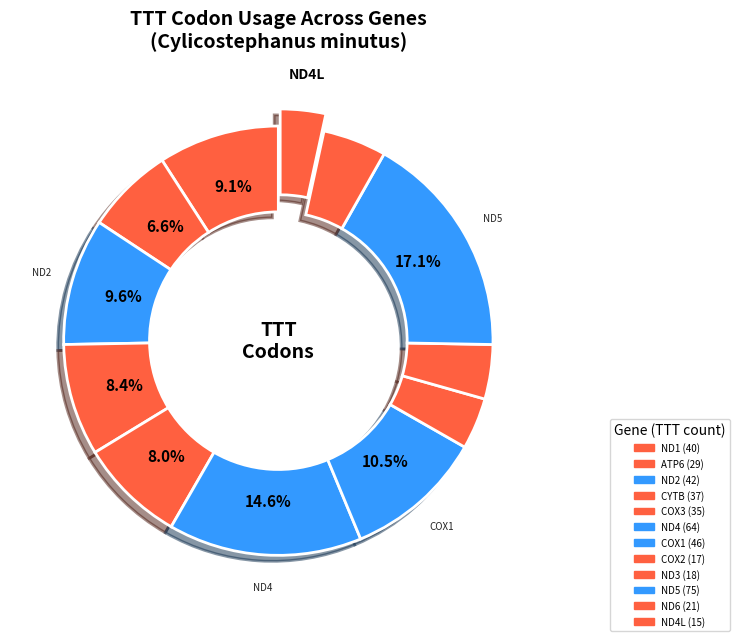

Which category has the biggest portion of the pie?

ND5